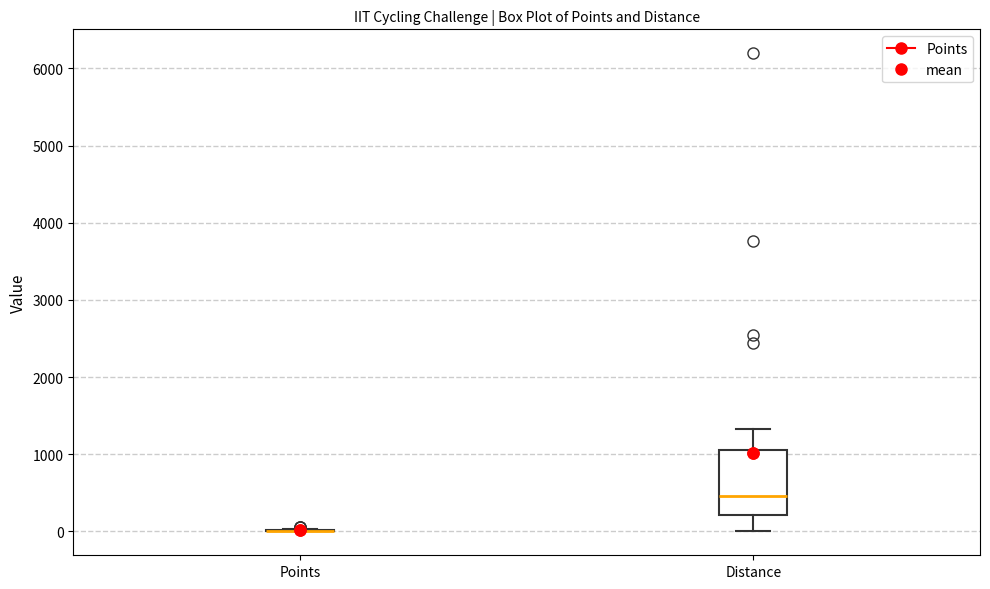

Where does the upper whisker of the box for Distance end on the y-axis? The values are not printed on the chart, so give them approximately, as read against the axis.

1300